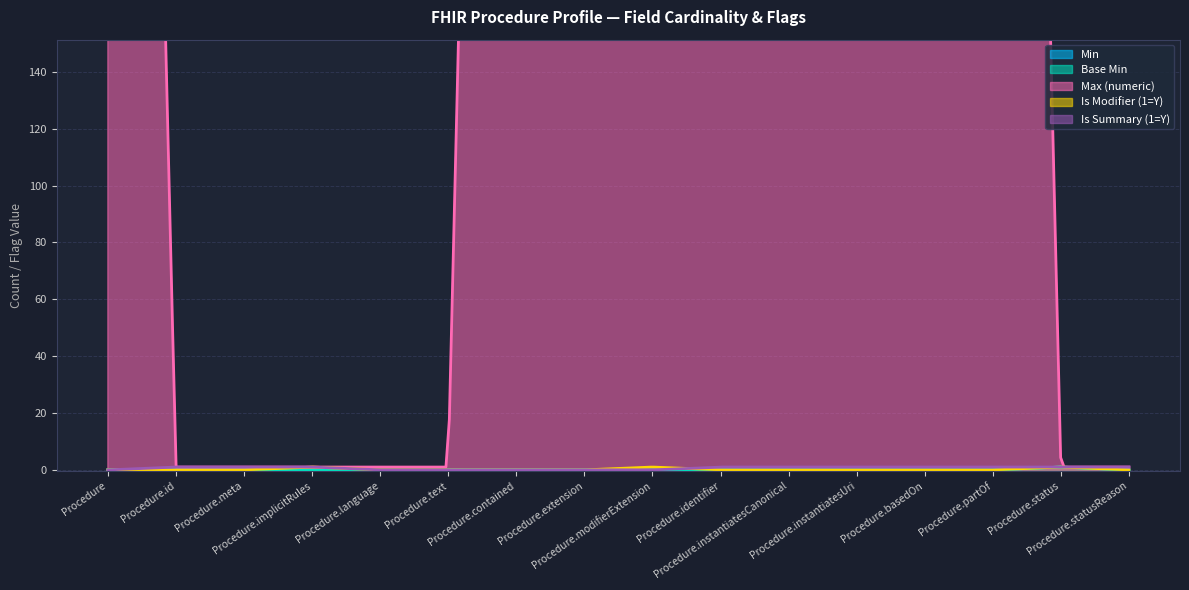

What is the difference between the highest and lowest values at Procedure.text?

1